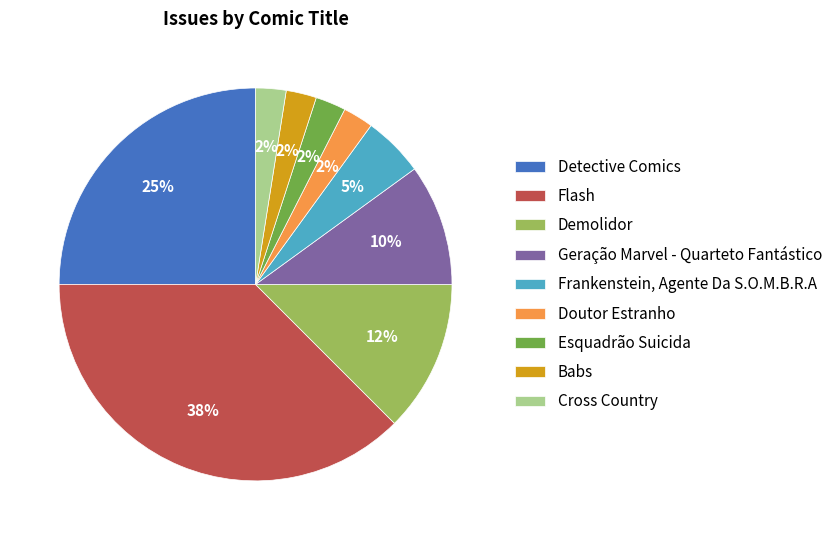

What percentage is the Frankenstein, Agente Da S.O.M.B.R.A slice, to the nearest percent?

5%